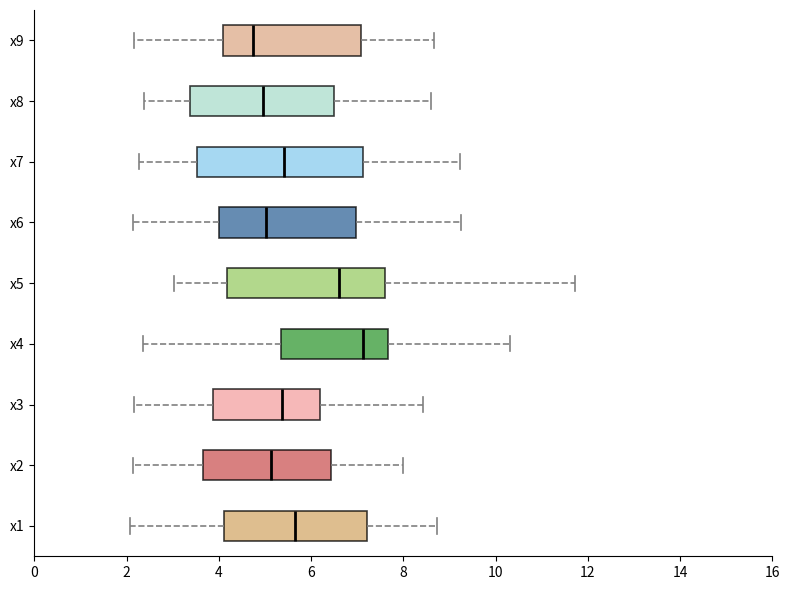

Where is the left edge of the box for x8 on the x-axis? The values are not printed on the chart, so give them approximately, as read against the axis.

3.4